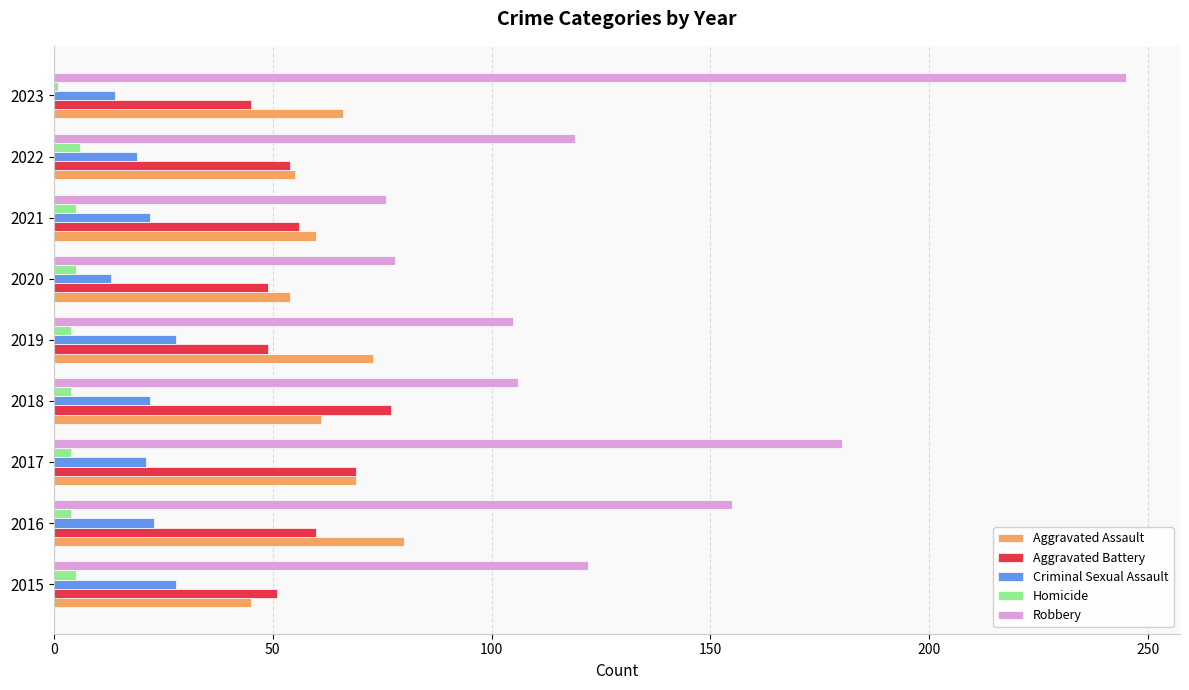

What is the smallest value displayed?

1